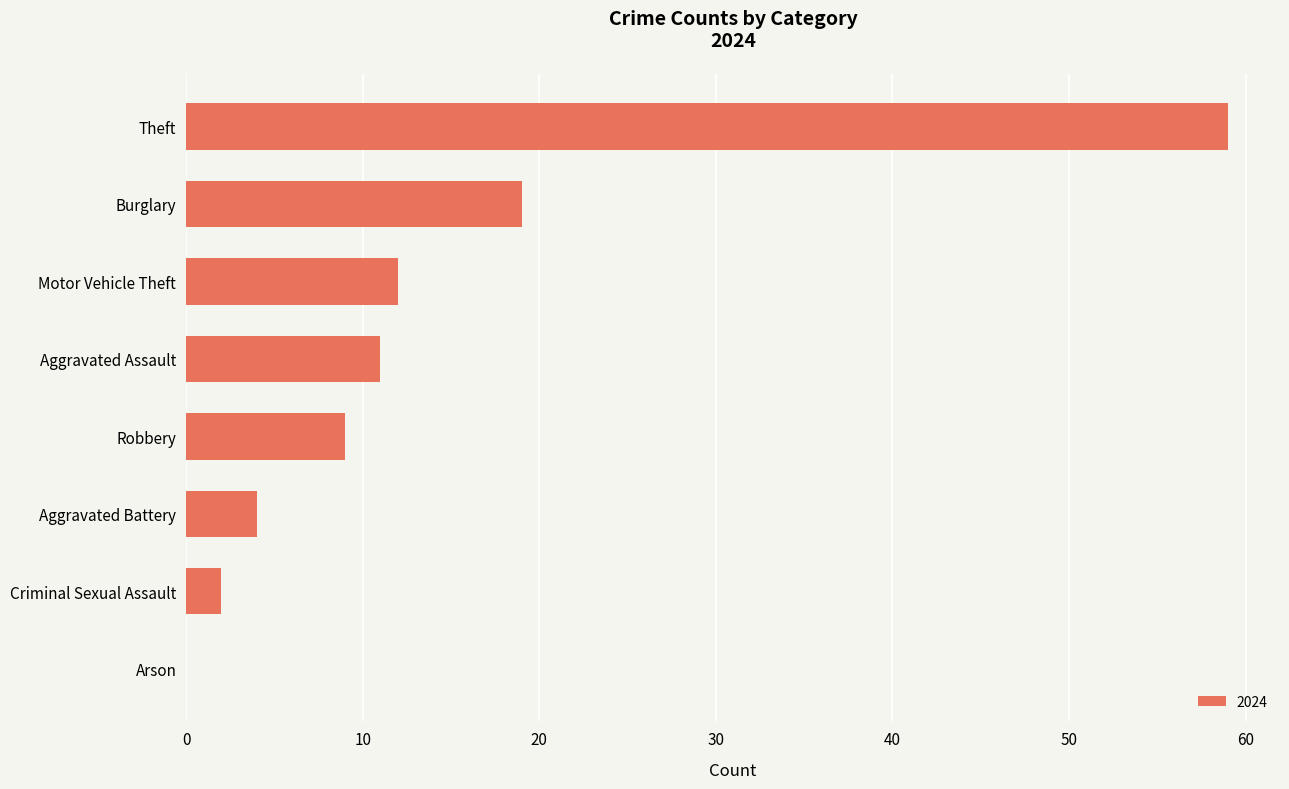

Are the bars horizontal?

Yes